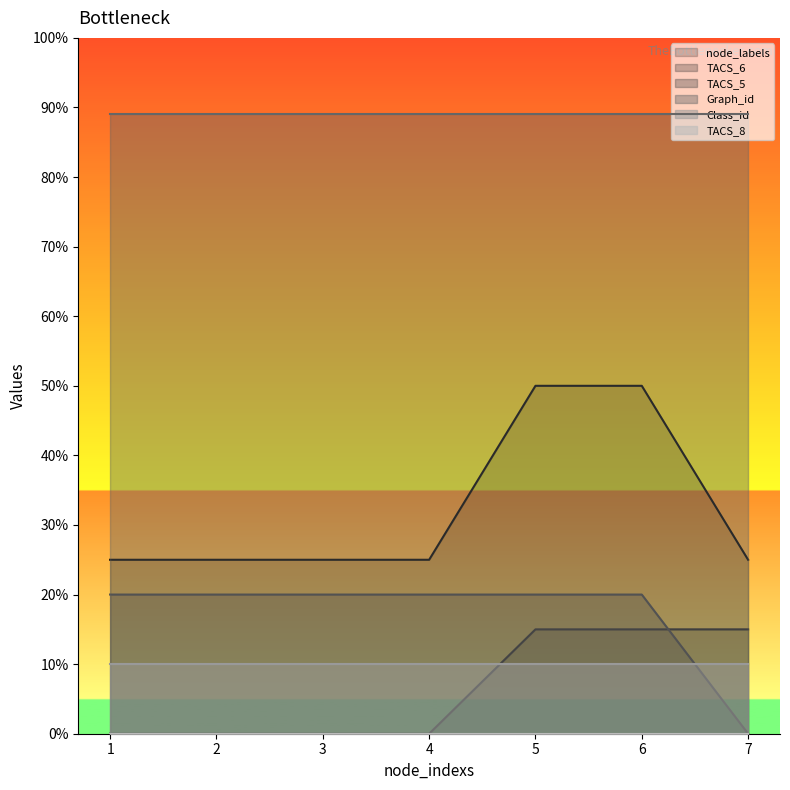

Which series has the largest total across all categories?

Graph_id